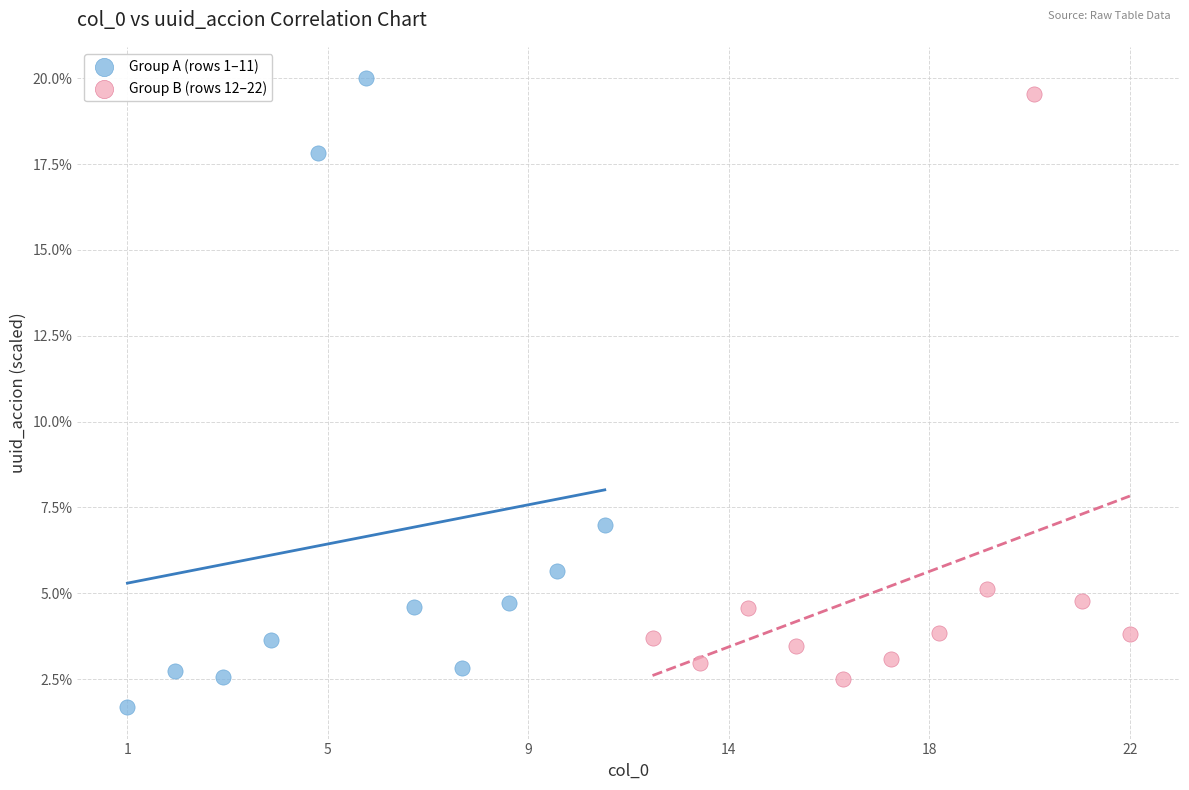

What are all the series names shown in the legend?

Group A (rows 1–11), Group B (rows 12–22)